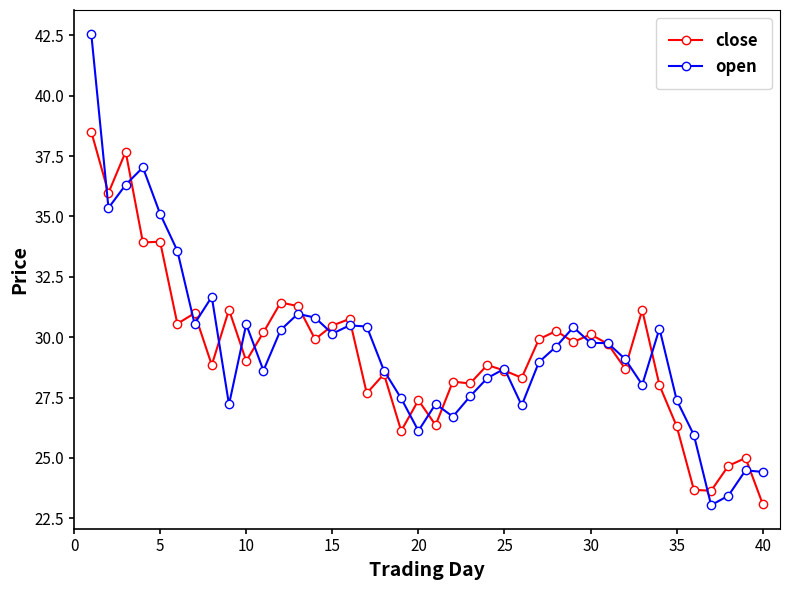

Which series has the largest range (max minus min)?

open